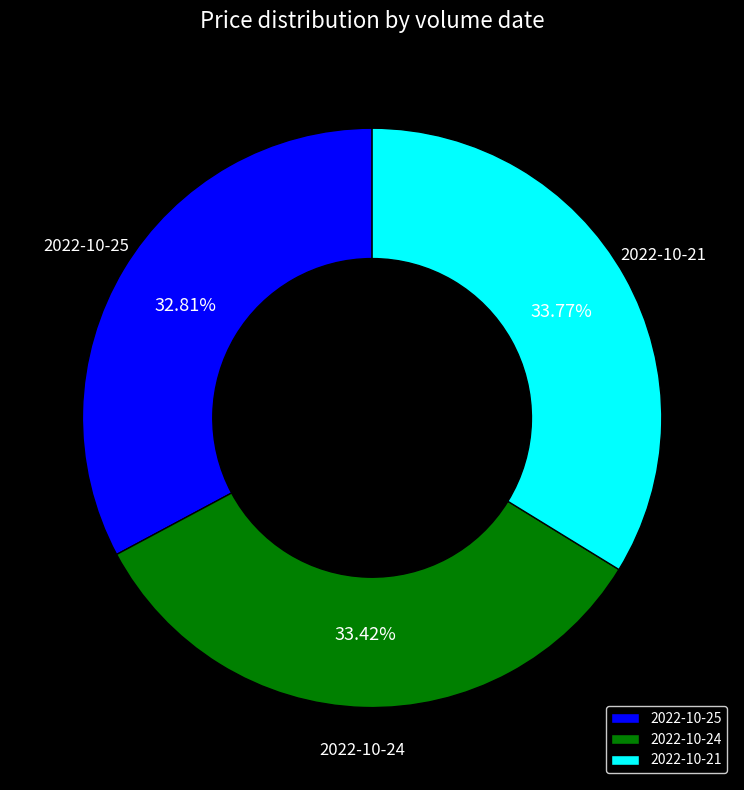

Approximately how many times larger is the value at 2022-10-25 compared to 2022-10-21?

1.0